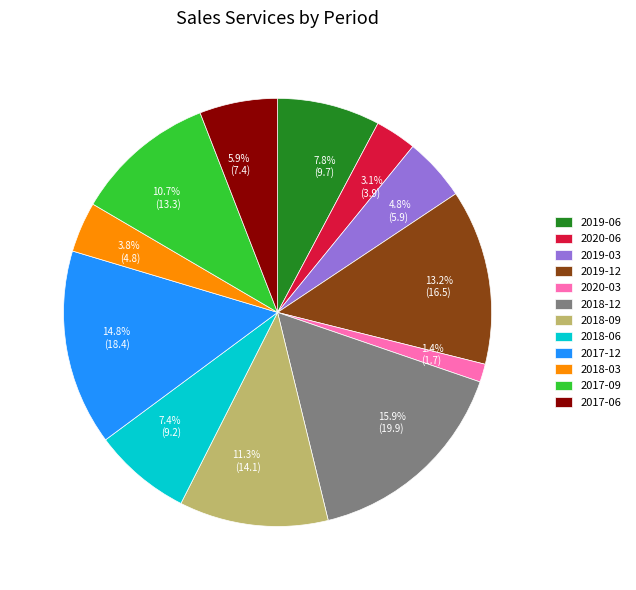

What is the ratio of the value at 2017-06 to the value at 2018-09?

0.5